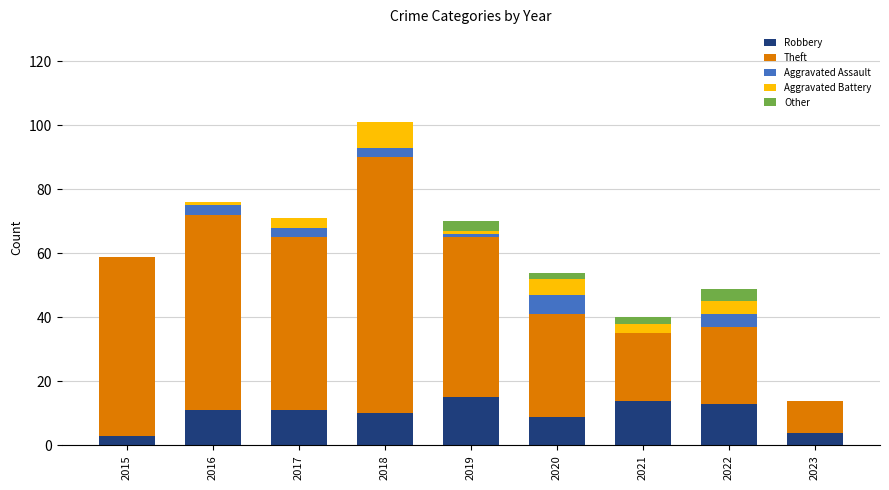

Are the bars grouped side by side (vs. stacked)?

No